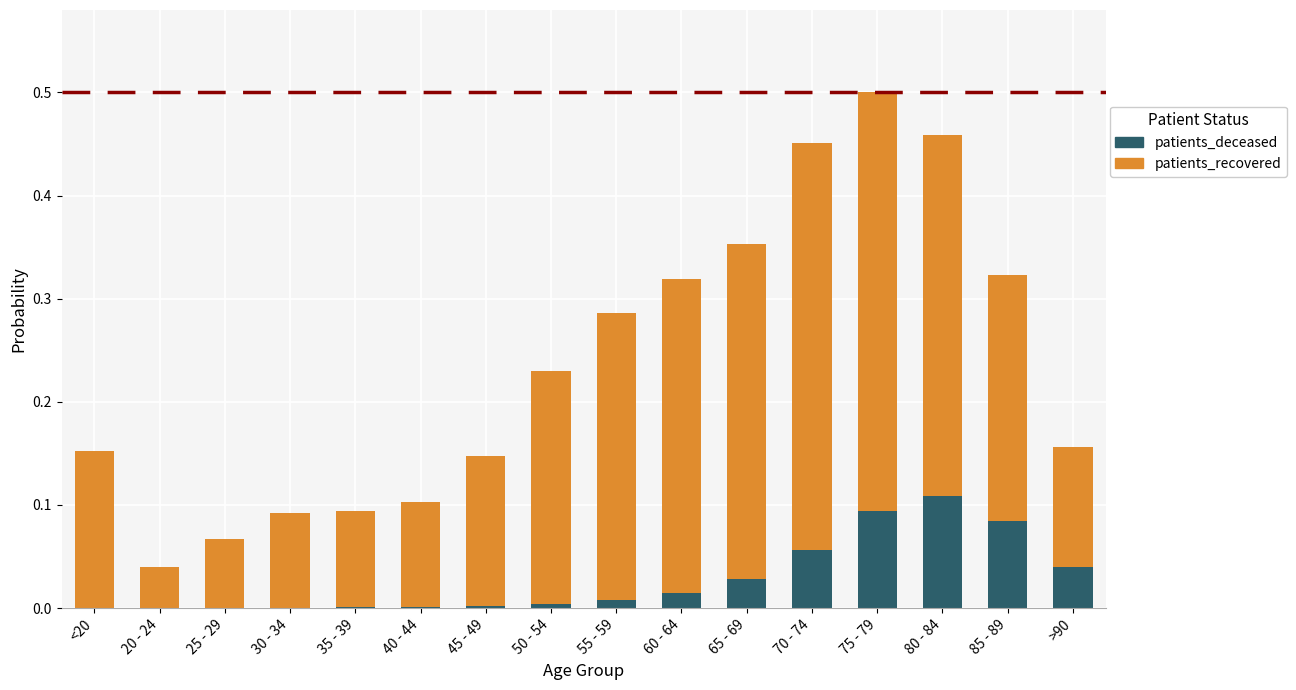

At which label does patients_deceased reach its peak?

80 - 84